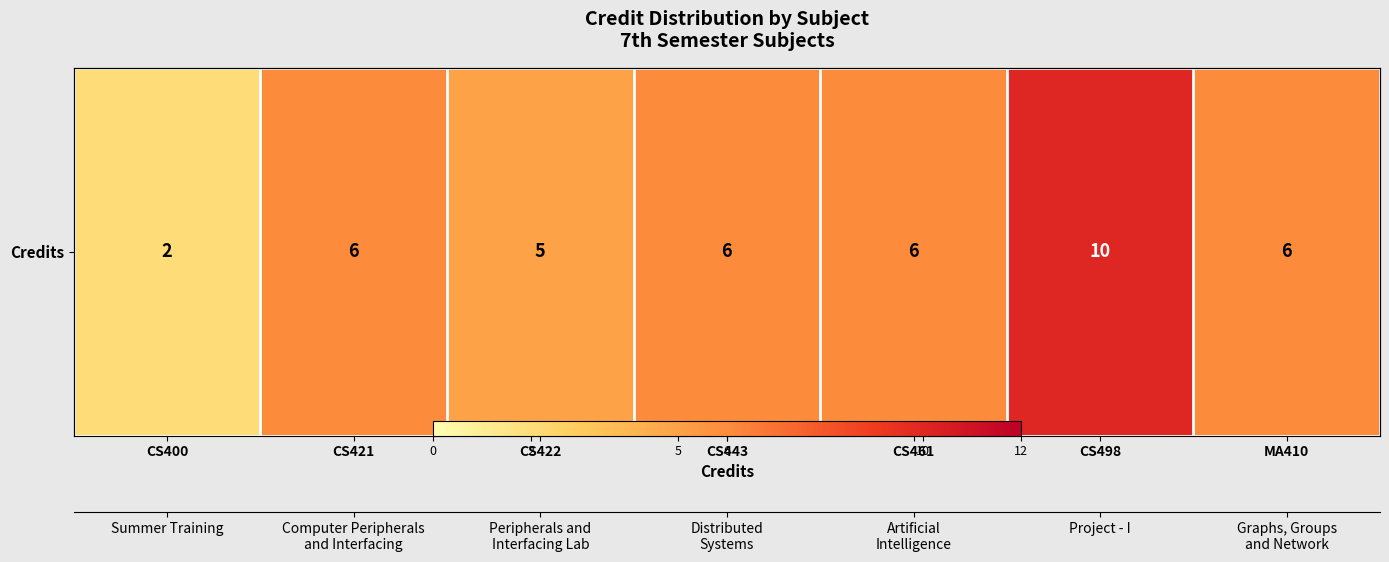

Reading left to right, extract all data points from this chart.

2	6	5	6	6	10	6